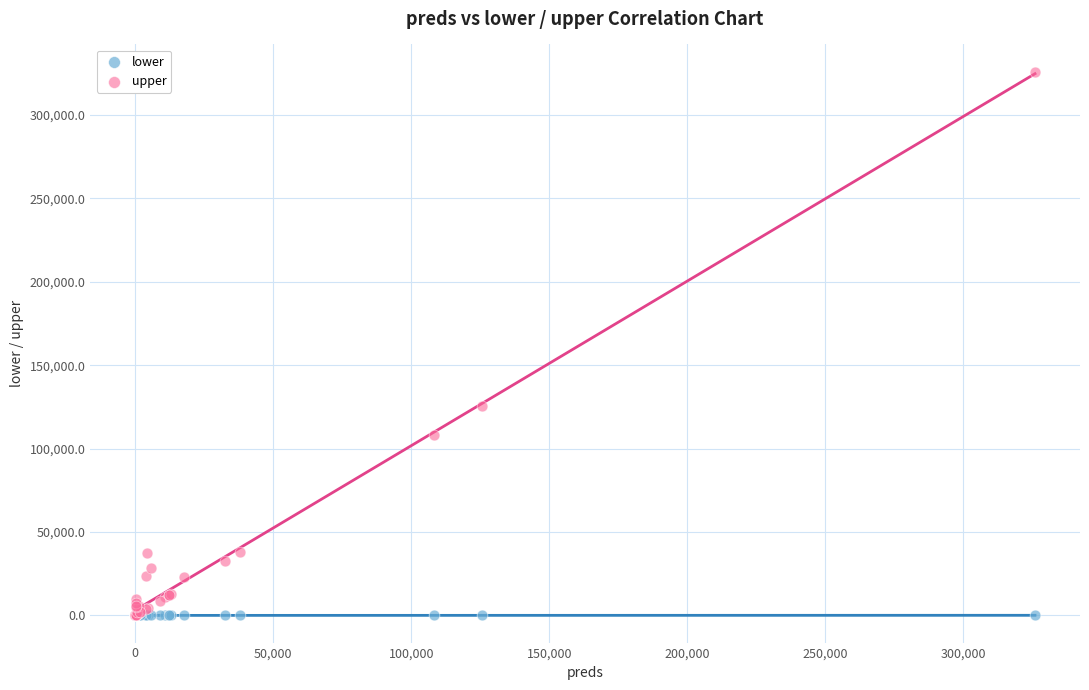

What are all the series names shown in the legend?

lower, upper